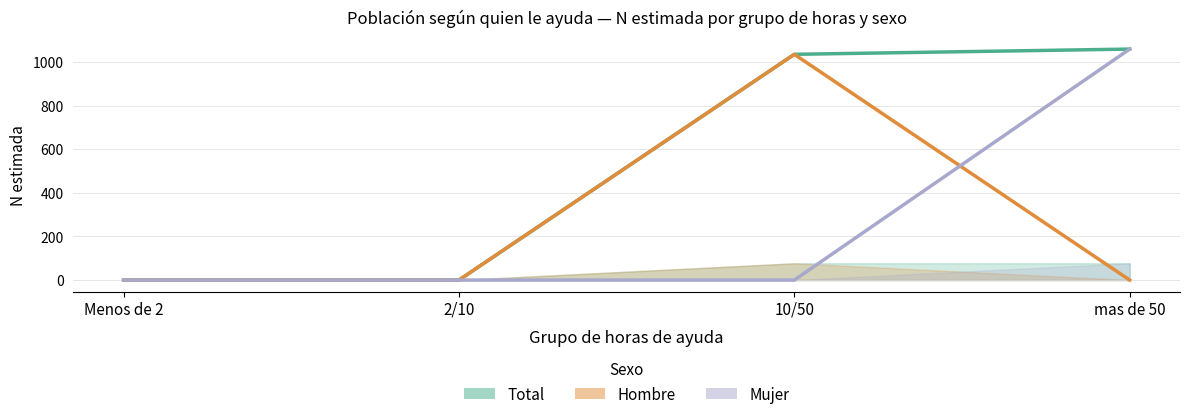

What is the sum of all Total N estimada values?

2094